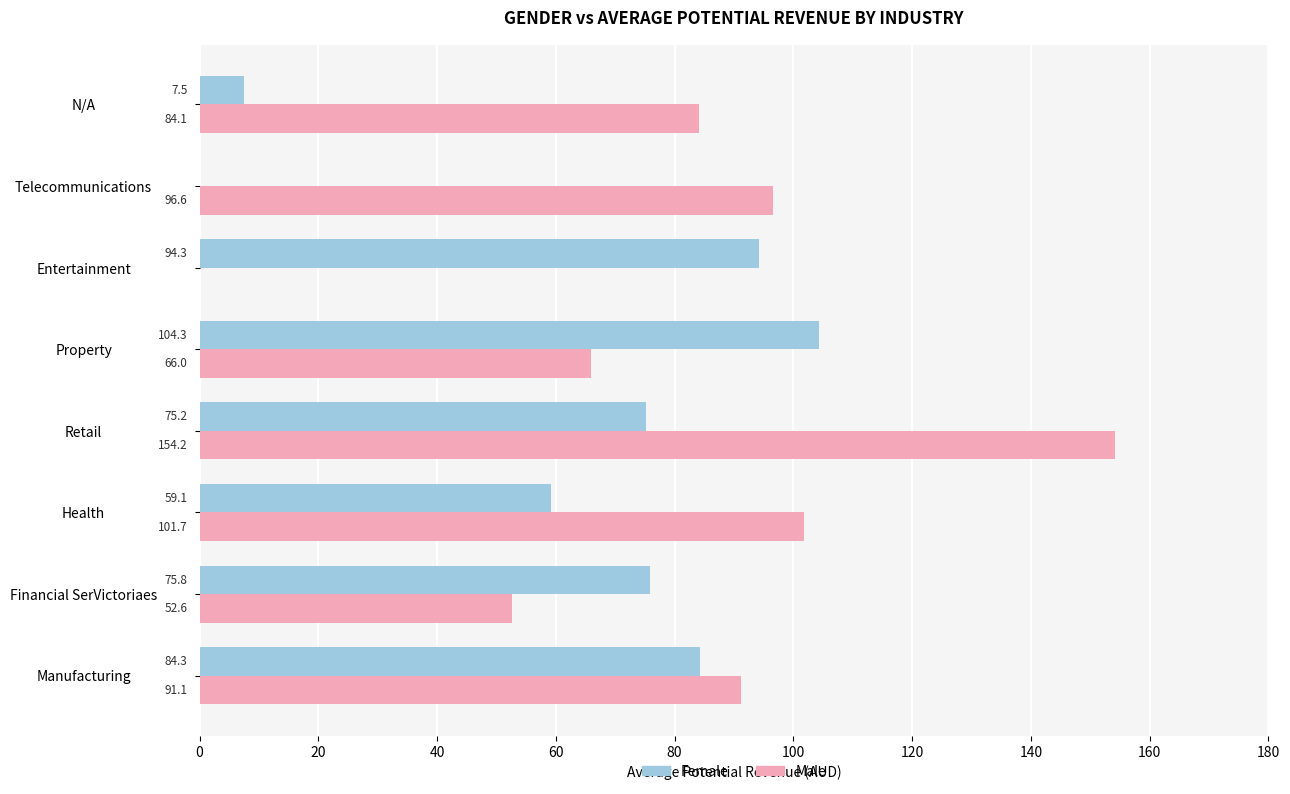

Between Financial SerVictoriaes and Health, which series saw the biggest shift?

Male